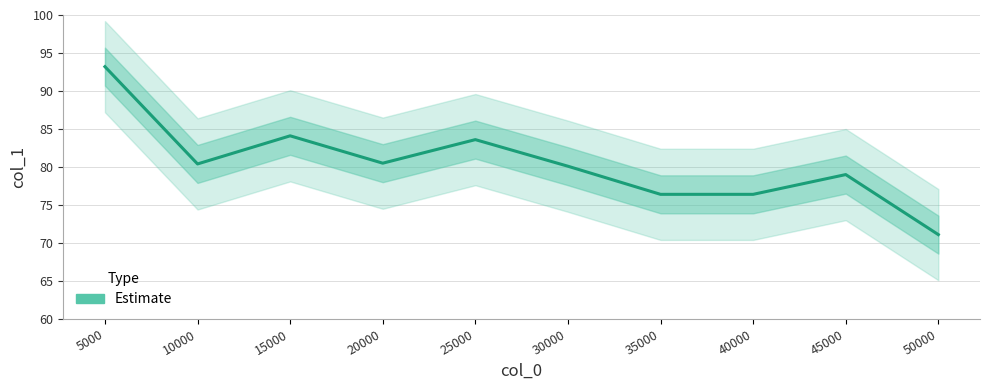

The chart shows a value of 42.5 at 45000. True or false?

False